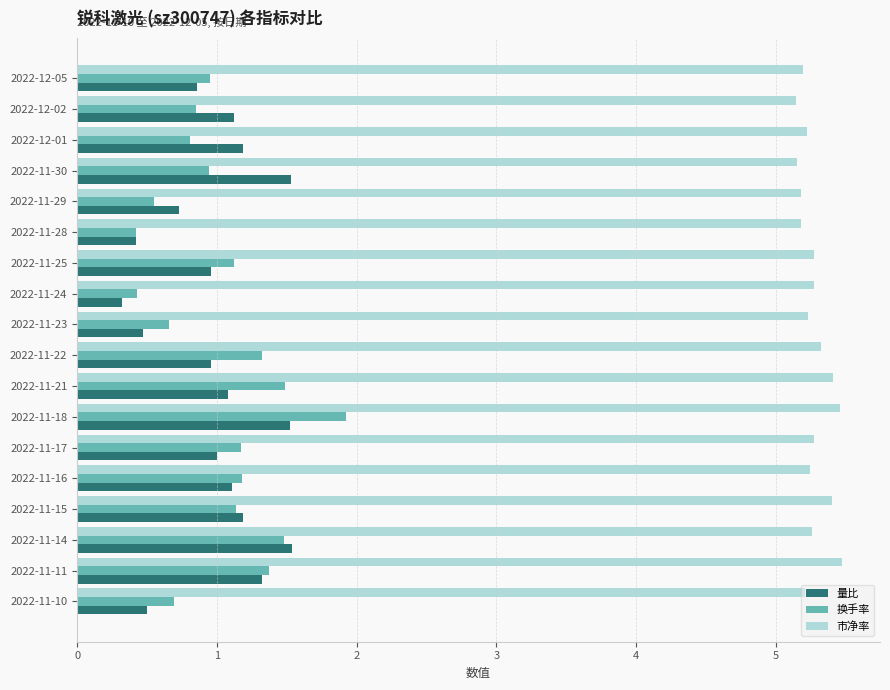

What is the minimum value for 市净率?

5.1